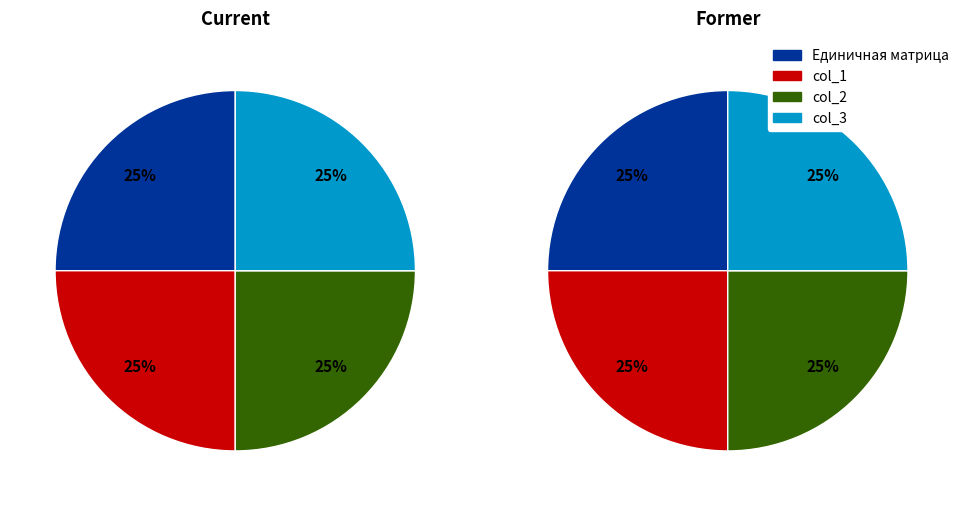

Count the number of slices in the pie.

4